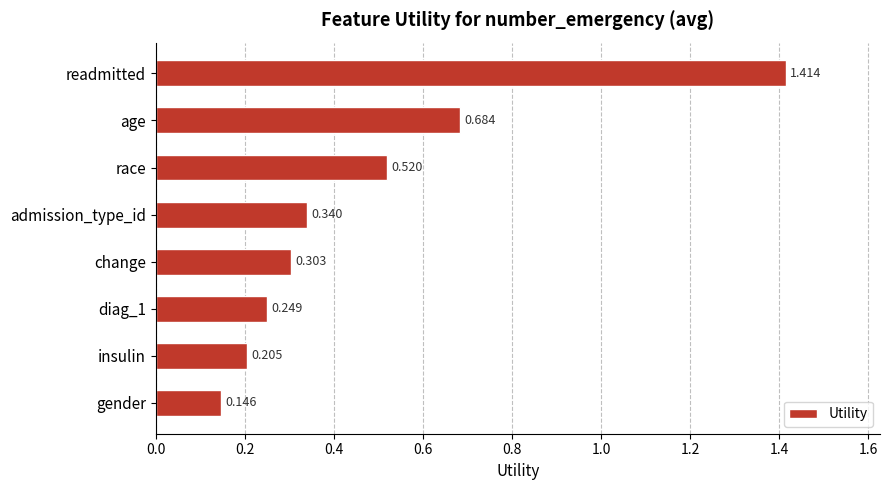

Where is the data nearest to the value 0?

gender